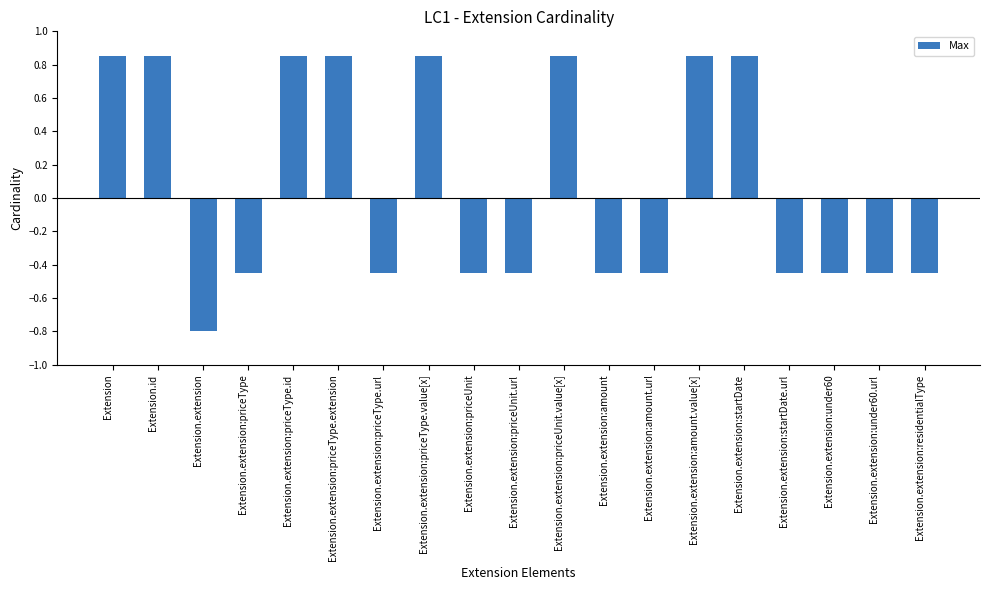

What is the label of the 8th bar from the left?

Extension.extension:priceType.value[x]